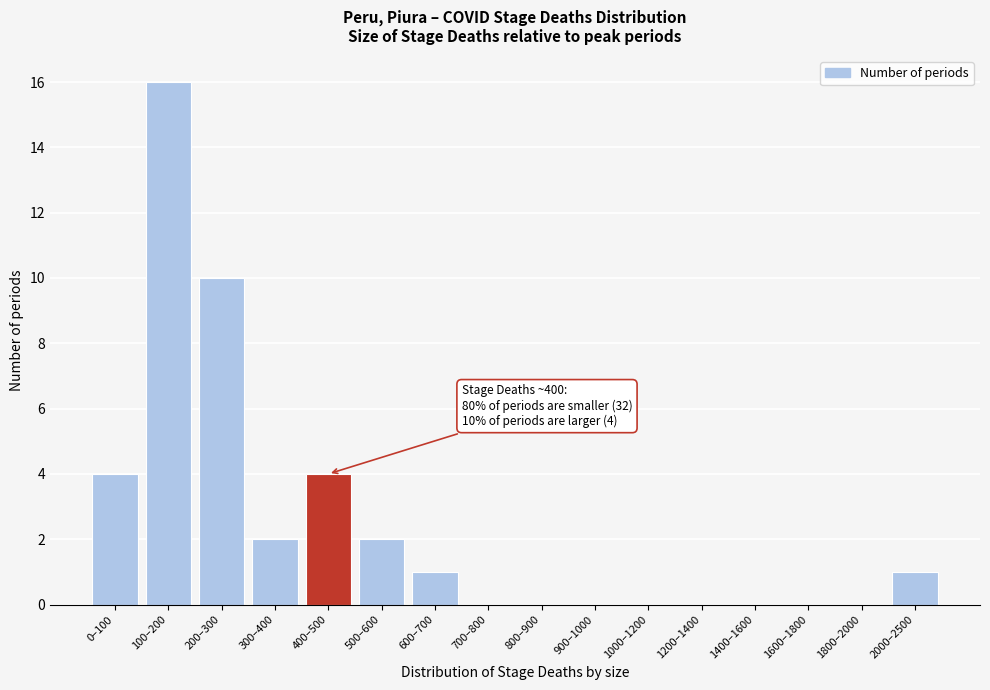

Reading left to right, transcribe all the data shown in this chart.

0–100=4	100–200=16	200–300=10	300–400=2	400–500=4	500–600=2	600–700=1	700–800=0	800–900=0	900–1000=0	1000–1200=0	1200–1400=0	1400–1600=0	1600–1800=0	1800–2000=0	2000–2500=1